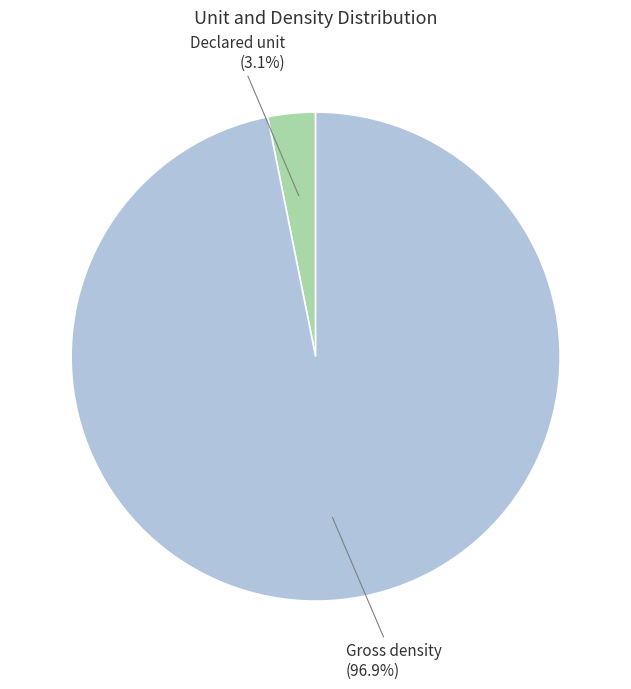

Combined, what portion of the pie is Gross density and Declared unit?

100.0%